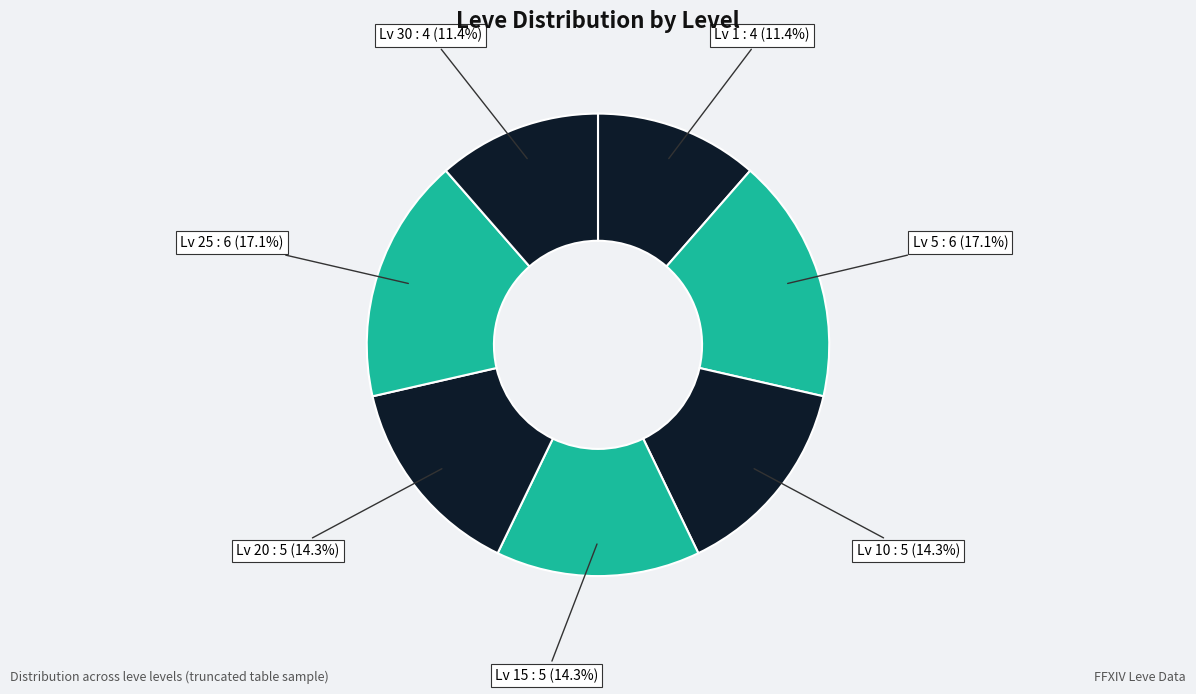

To the nearest percent, what is the average slice percentage?

14%